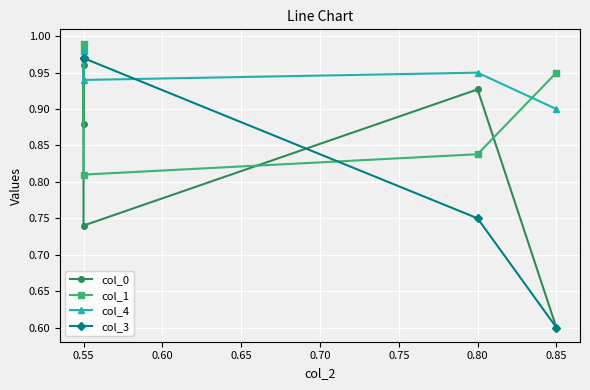

What is the value of the col_1 point at the 2nd from the left?

1.0